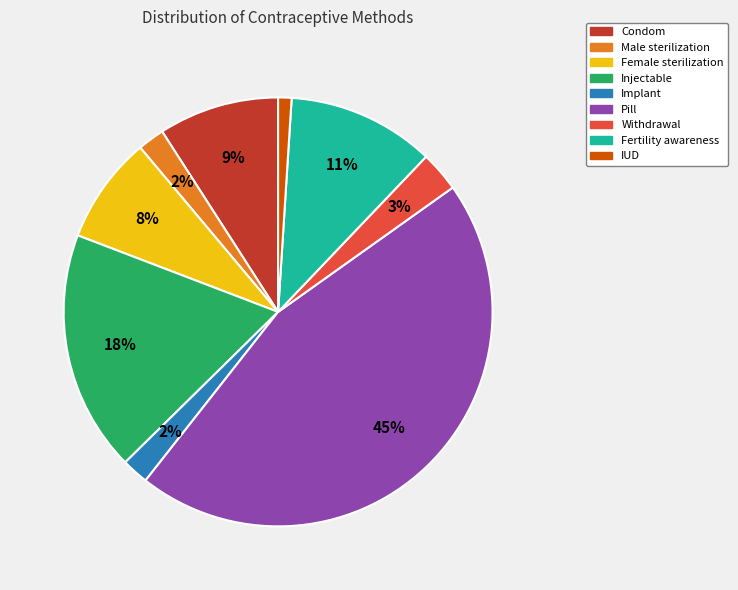

To the nearest percent, what portion does Injectable represent?

18%